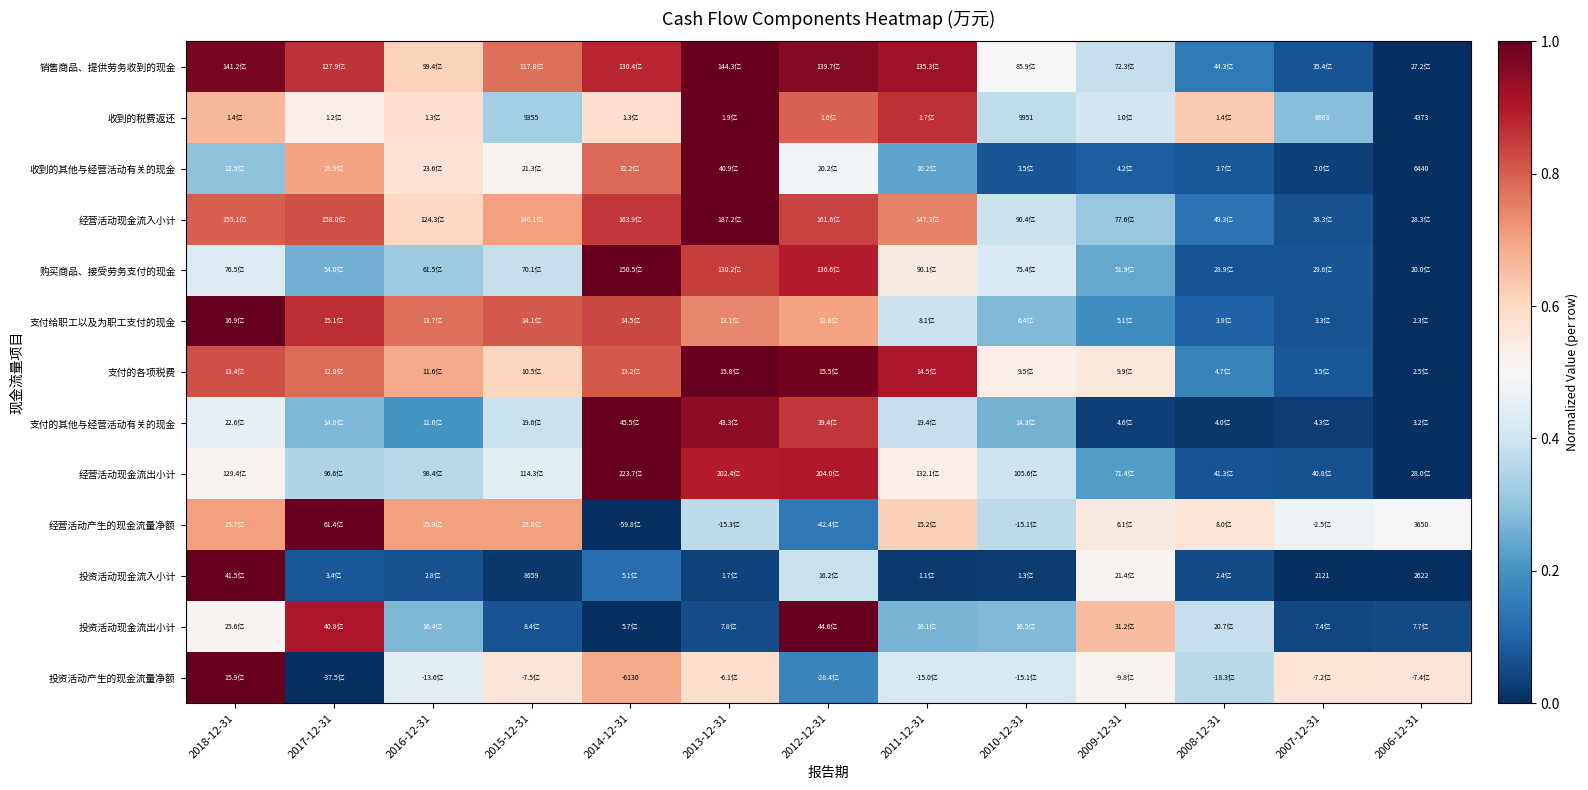

List the labels in order of 销售商品、提供劳务收到的现金 value, smallest first.

2006-12-31, 2007-12-31, 2008-12-31, 2009-12-31, 2010-12-31, 2016-12-31, 2015-12-31, 2017-12-31, 2014-12-31, 2011-12-31, 2012-12-31, 2018-12-31, 2013-12-31